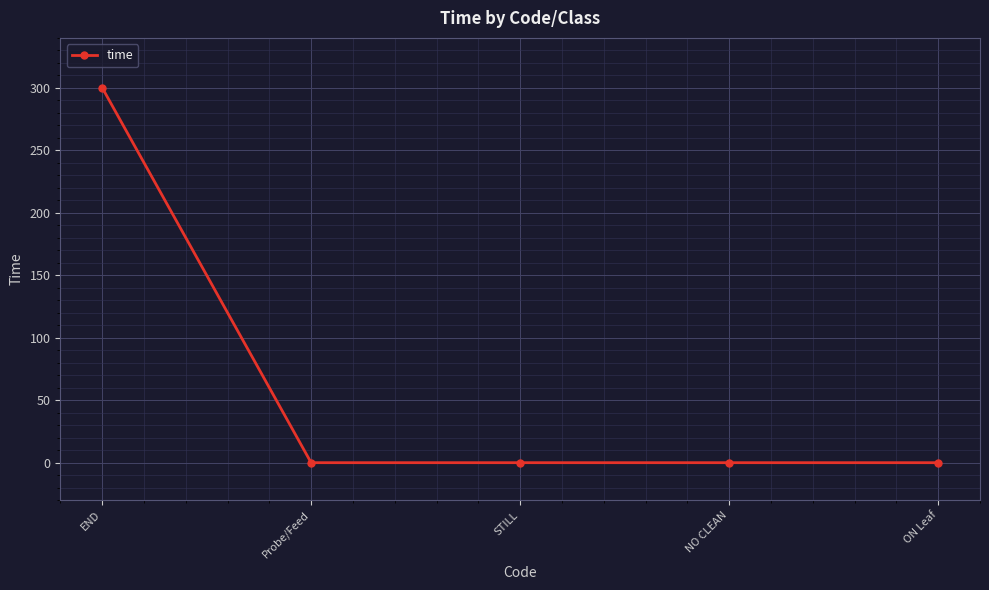

Reading right to left, what are all the values shown in this chart?

0.0	0.0	0.0	0.0	300.3